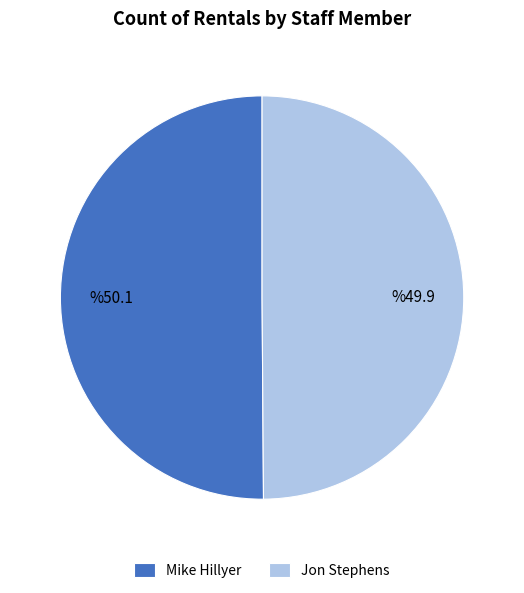

How many slices are in this pie chart?

2